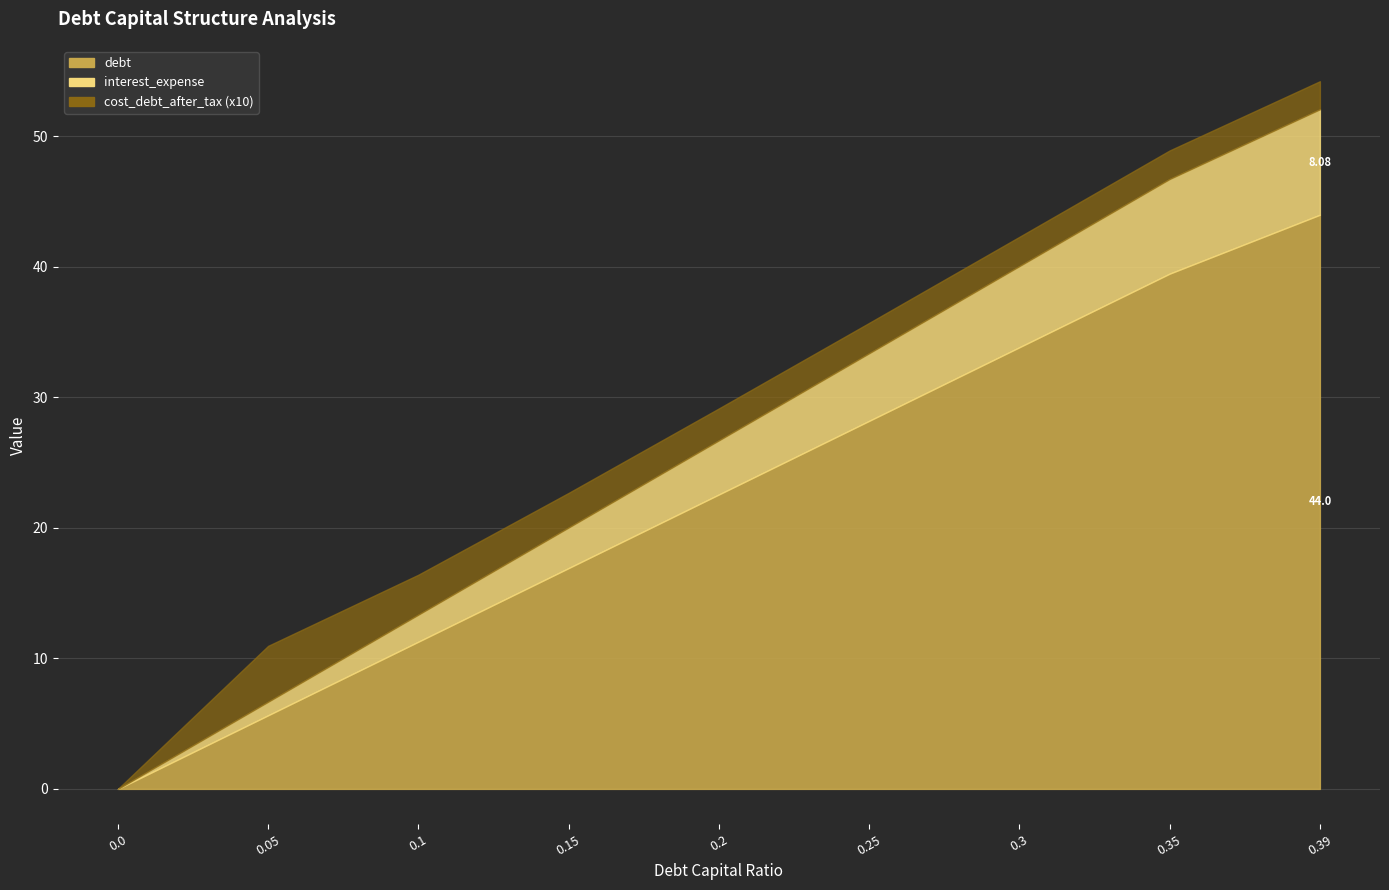

What is the label of the 2nd point from the right?

0.35